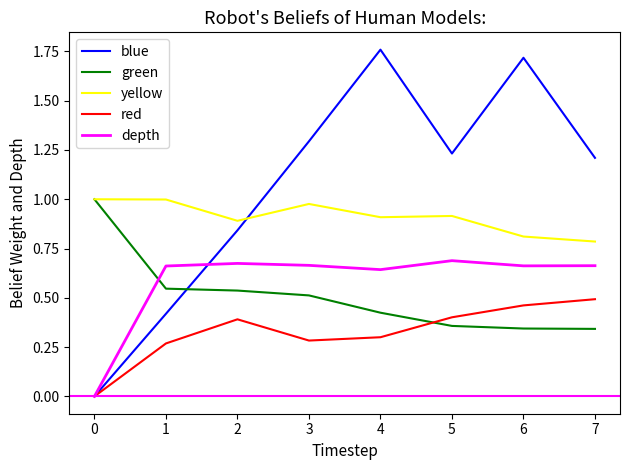

At how many categories does at least one series exceed 0?

8